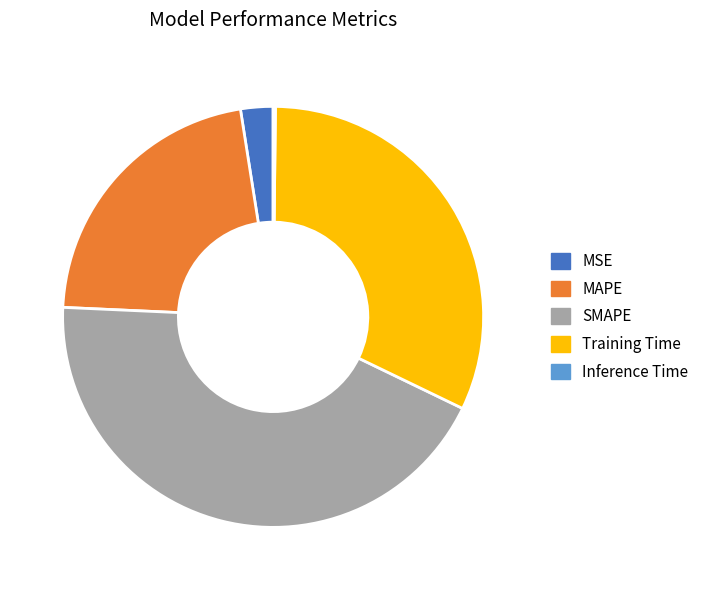

The Training Time slice represents 32% of the pie. True or false?

True